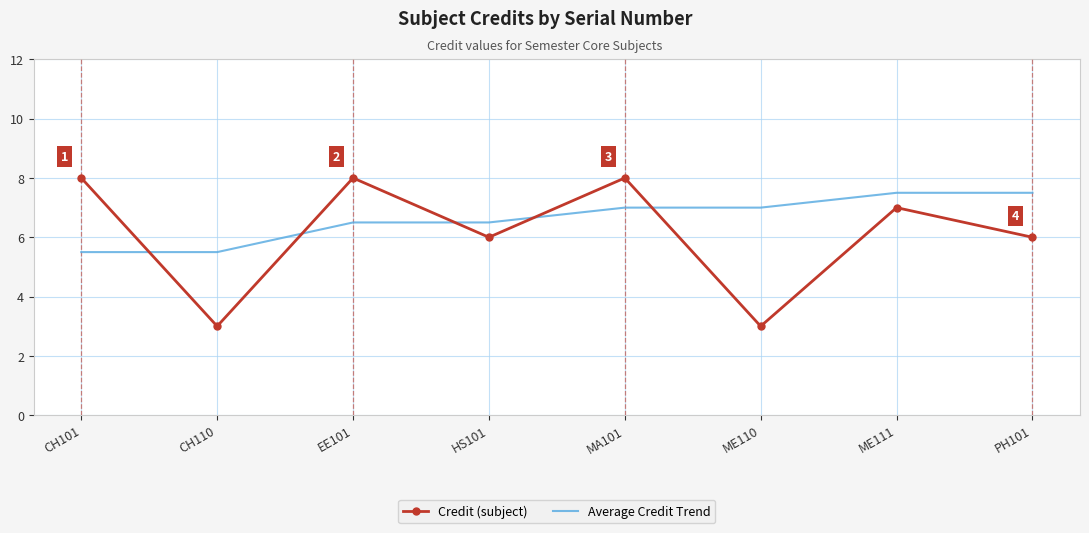

What are all the series names shown in the legend?

Credit (subject), Average Credit Trend